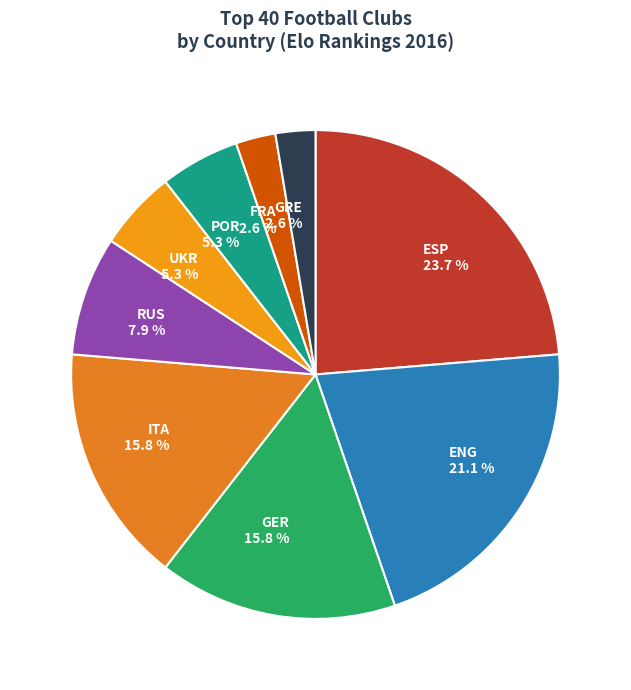

What is the largest slice in the pie chart?

ESP 23.7 %